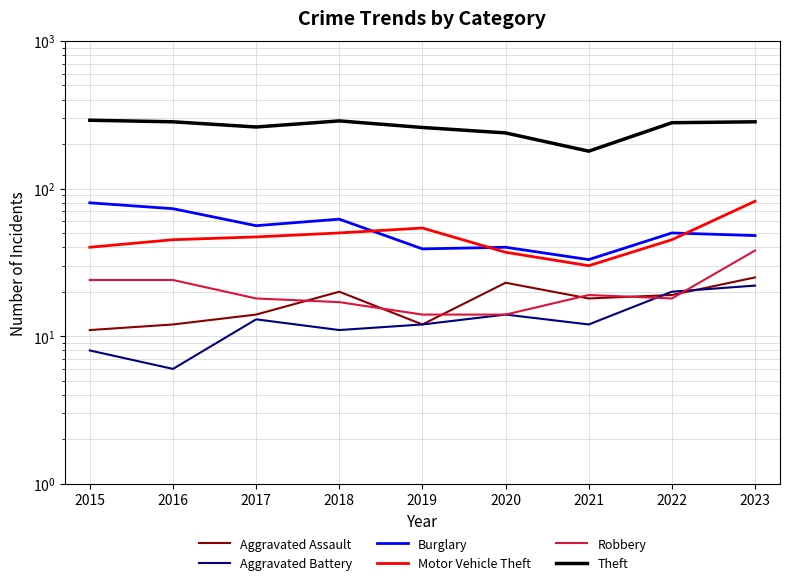

True or false: Aggravated Battery and Motor Vehicle Theft cross at least once.

False